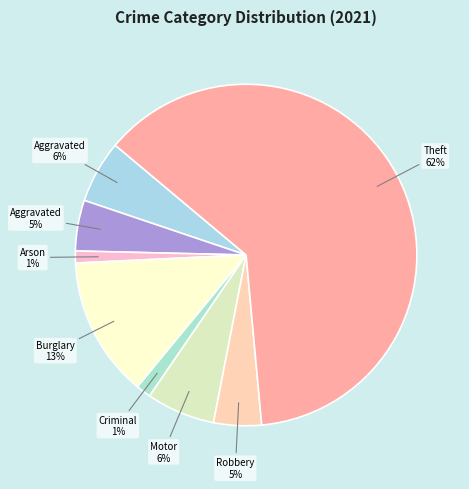

Count the number of slices in the pie.

8